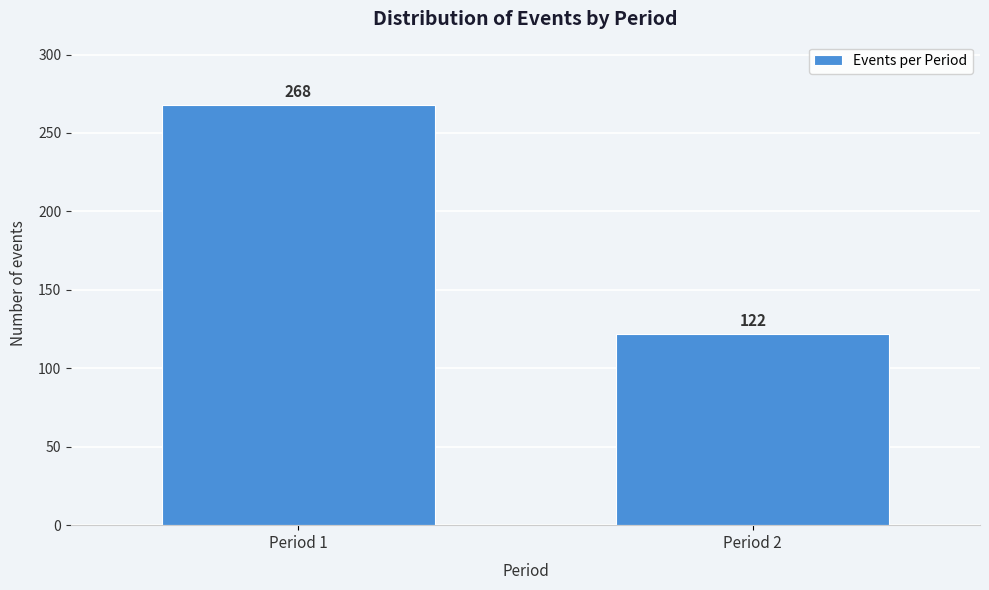

Reading right to left, extract all data points from this chart.

122	268